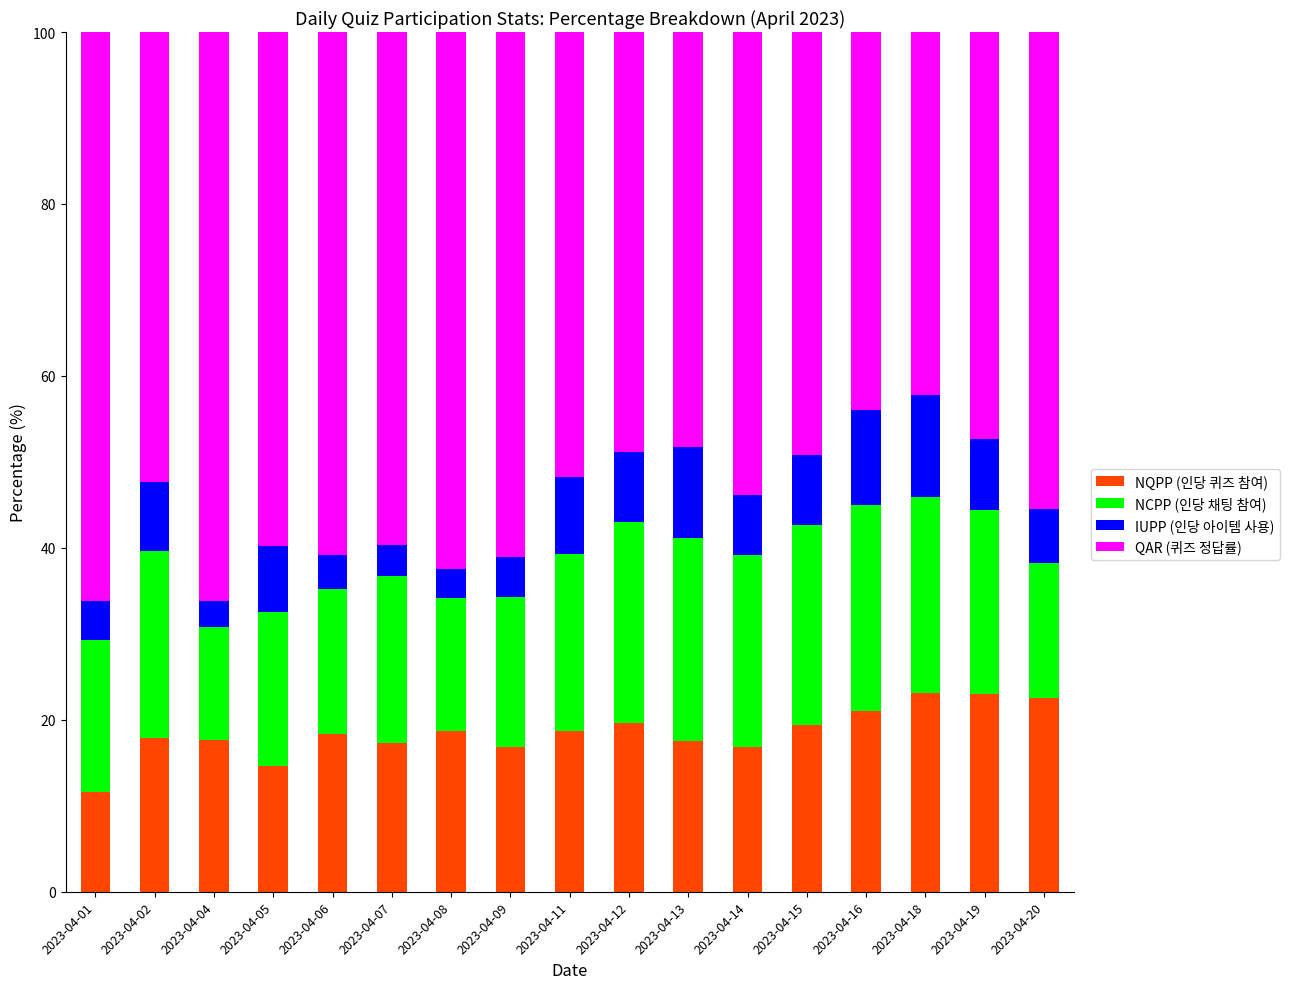

What is the total value across all series at 2023-04-06?

100.0